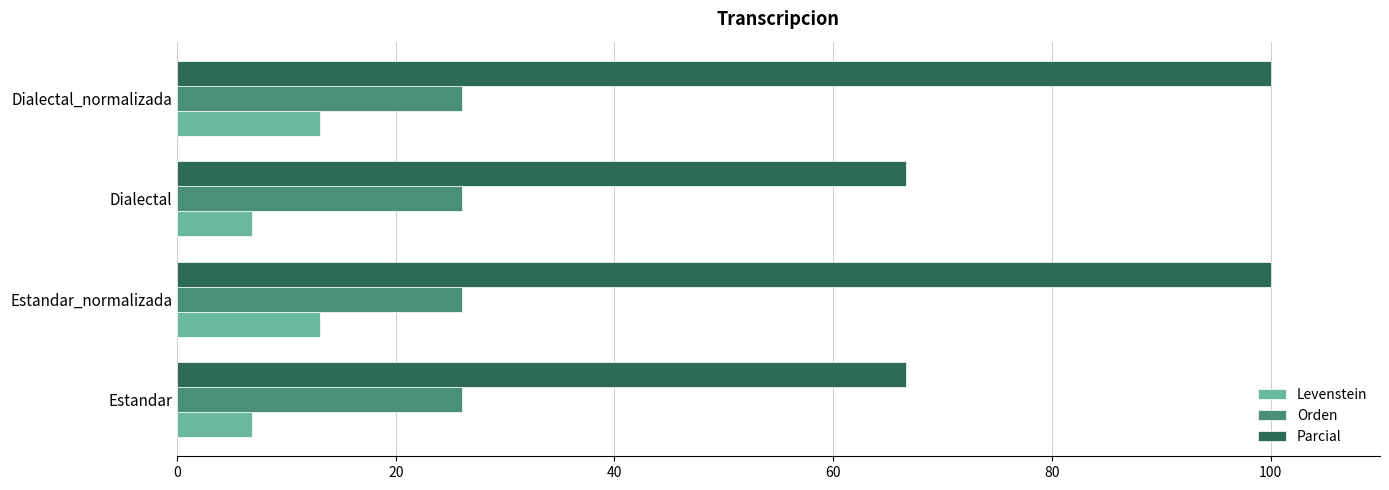

Rank the series by their maximum value, from highest to lowest.

Parcial, Orden, Levenstein